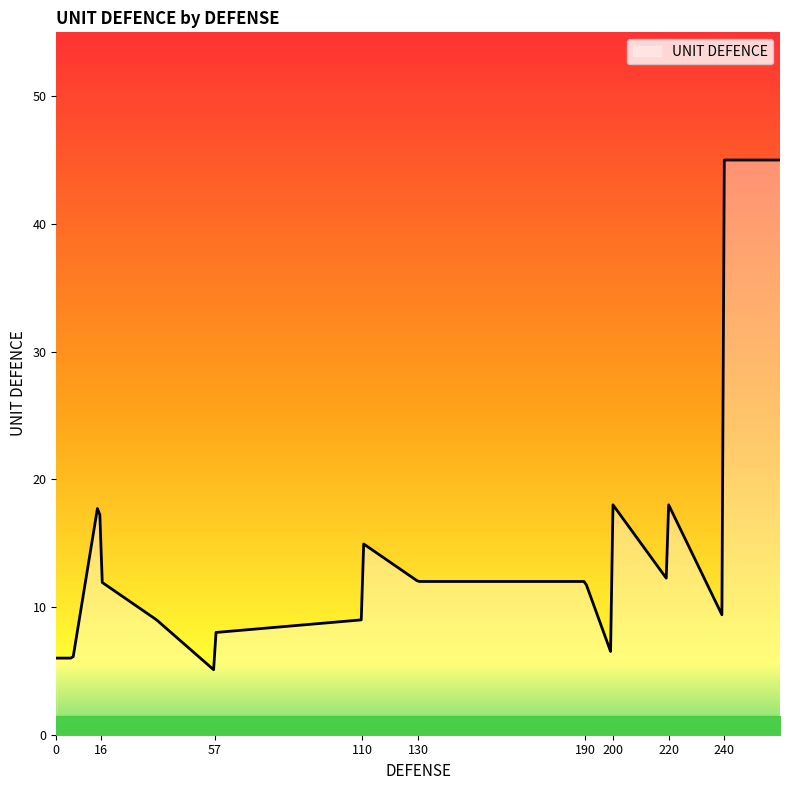

What is the difference between the maximum and minimum values?

39.9